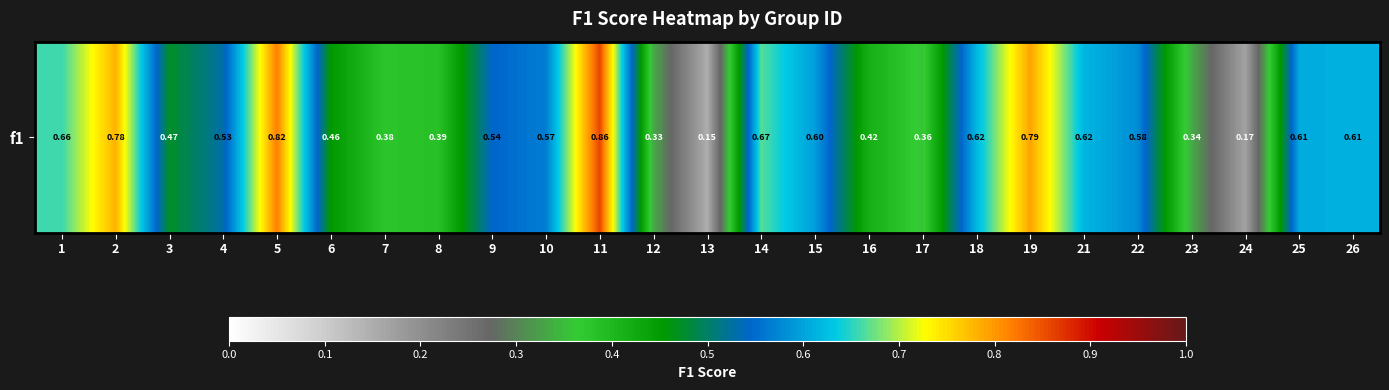

The chart shows a value of 0.3 at 22. True or false?

False